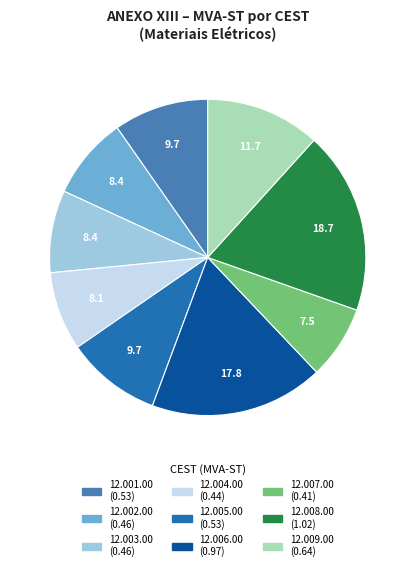

Combined, do 12.008.00 and 12.006.00 account for over 50%?

No